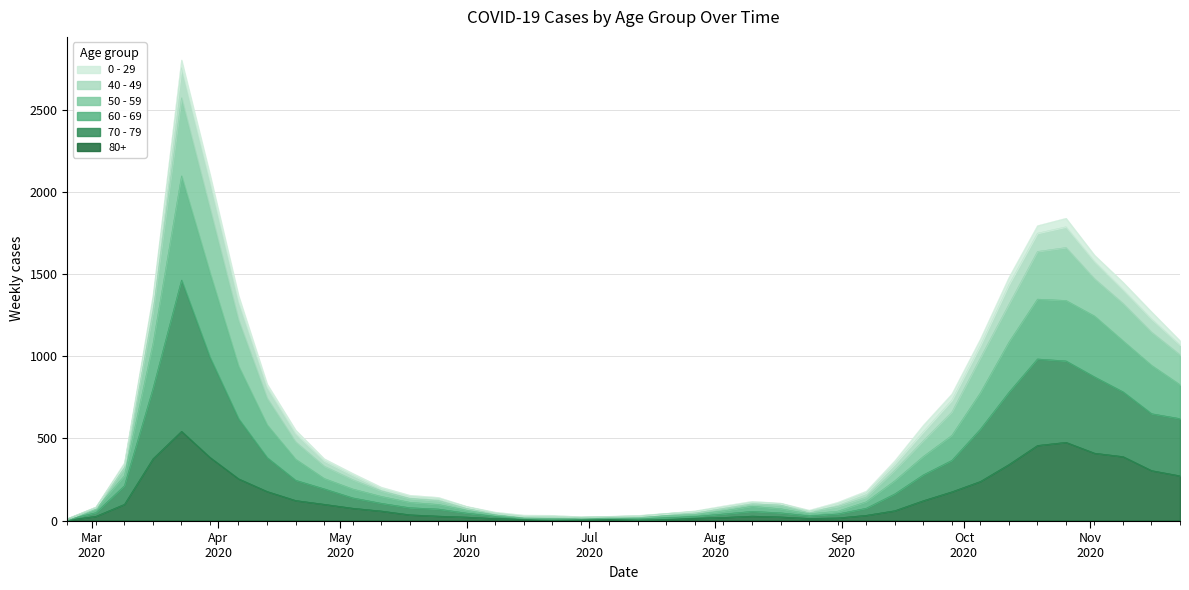

List the labels in order of 80+ value, smallest first.

2020-02-24, 2020-07-13, 2020-06-22, 2020-06-29, 2020-07-20, 2020-06-15, 2020-07-06, 2020-06-08, 2020-08-24, 2020-07-27, 2020-08-31, 2020-08-03, 2020-06-01, 2020-08-17, 2020-03-02, 2020-05-25, 2020-08-10, 2020-09-07, 2020-05-18, 2020-05-11, 2020-09-14, 2020-05-04, 2020-03-09, 2020-04-27, 2020-09-21, 2020-04-20, 2020-09-28, 2020-04-13, 2020-10-05, 2020-04-06, 2020-11-23, 2020-11-16, 2020-10-12, 2020-03-16, 2020-03-30, 2020-11-09, 2020-11-02, 2020-10-19, 2020-10-26, 2020-03-23